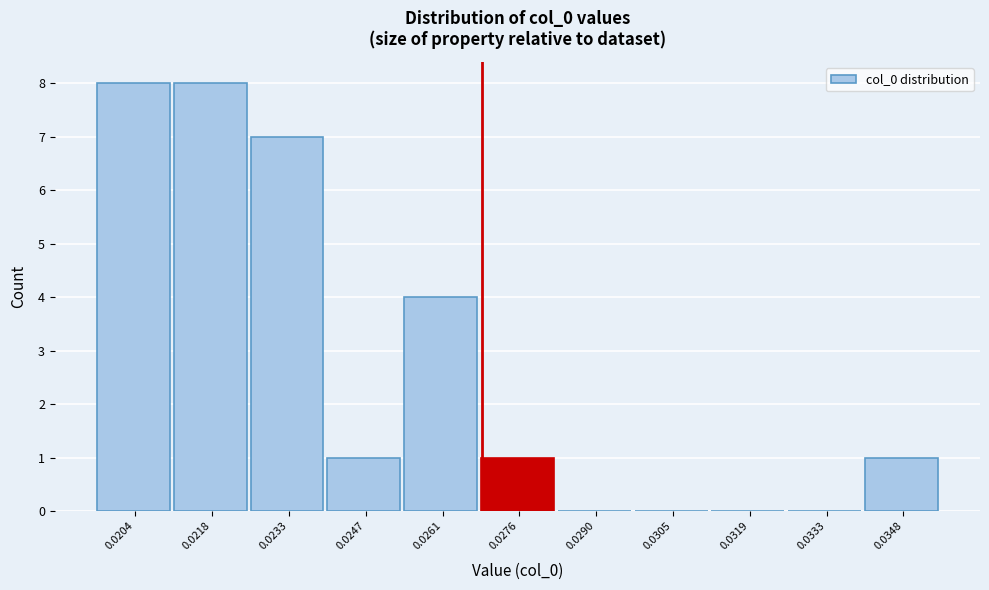

Reading left to right, transcribe all the data shown in this chart.

0.0204=8	0.0218=8	0.0233=7	0.0247=1	0.0261=4	0.0276=1	0.0290=0	0.0305=0	0.0319=0	0.0333=0	0.0348=1